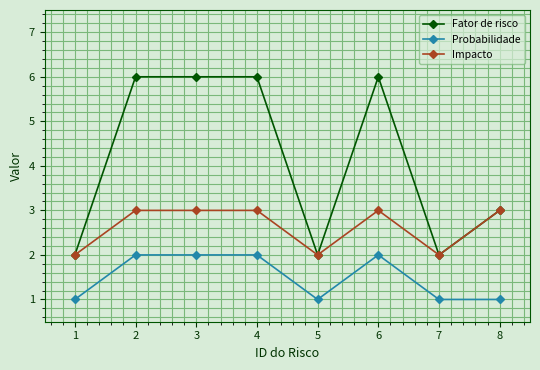

How many categories are shown in the chart?

8